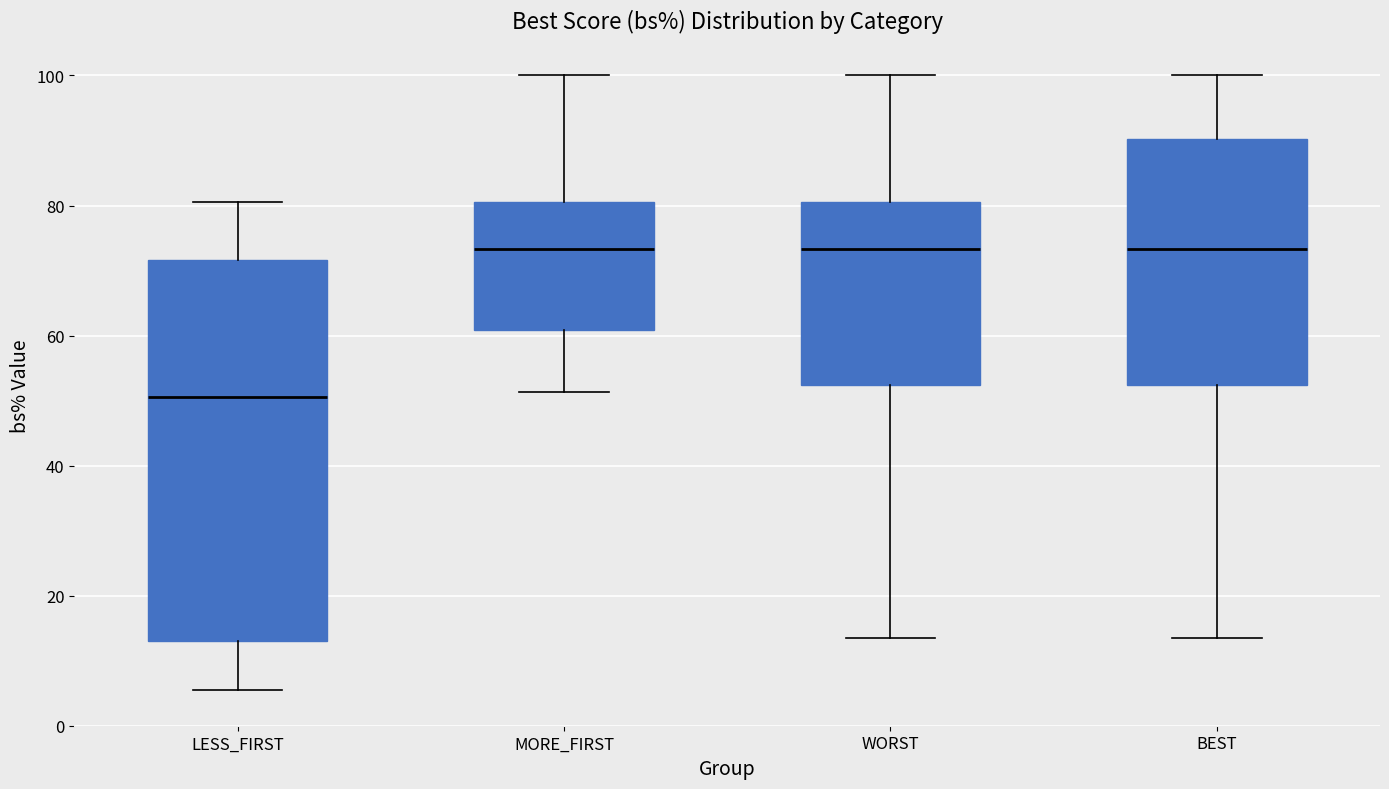

Which box has the lowest median line?

LESS_FIRST